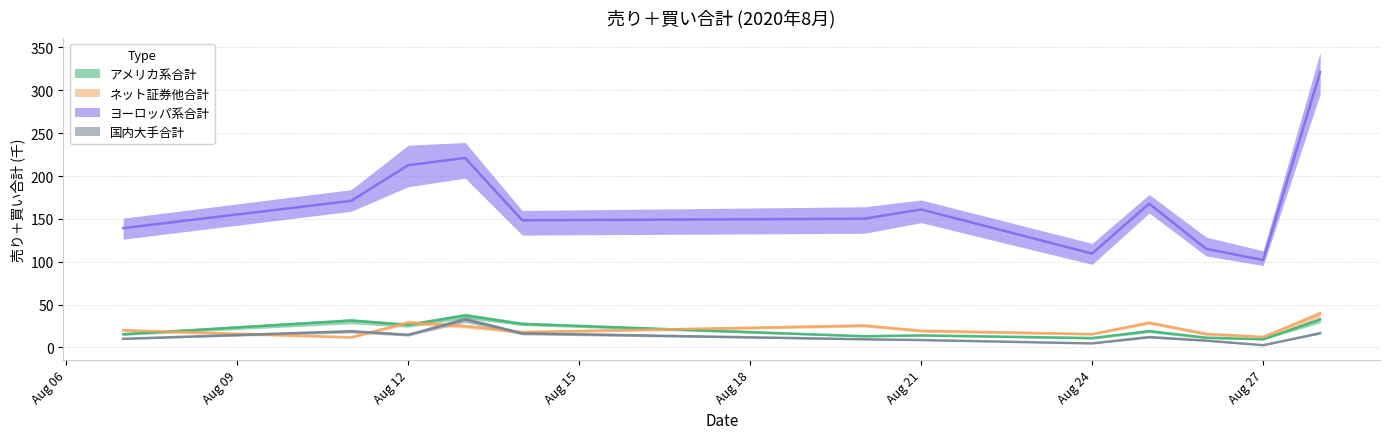

True or false: ヨーロッパ系合計 and アメリカ系合計 cross at least once.

False